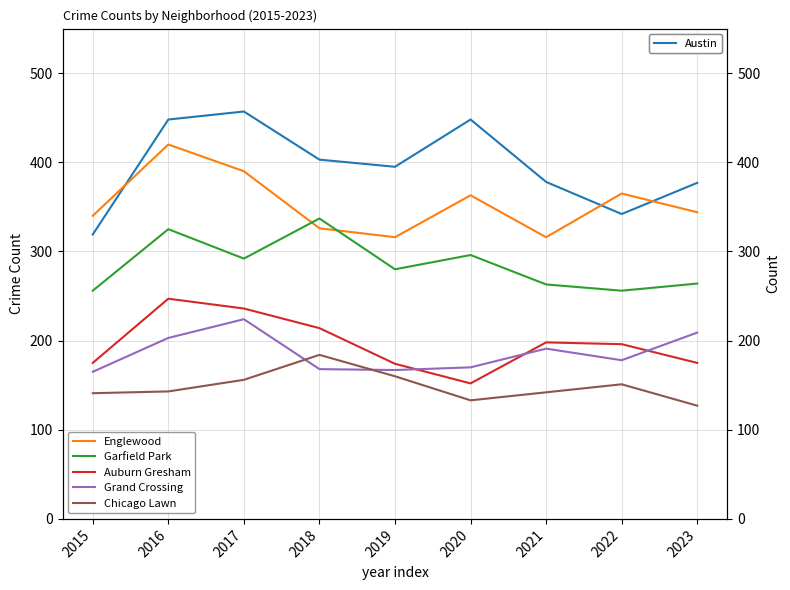

What are all the series names shown in the legend?

Austin, Englewood, Garfield Park, Auburn Gresham, Grand Crossing, Chicago Lawn